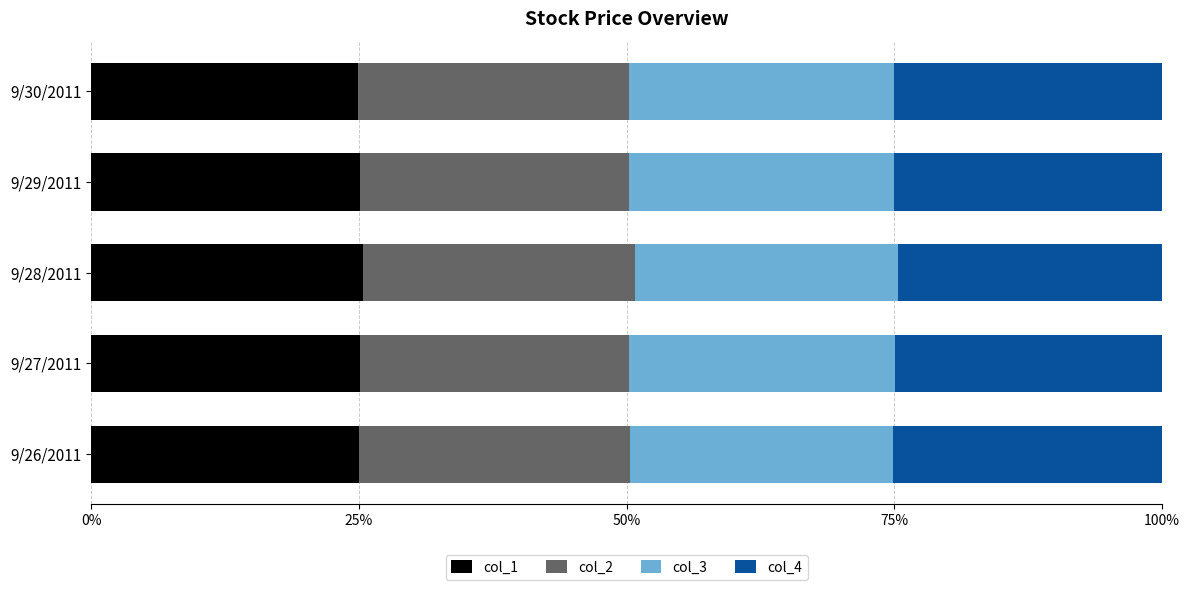

What is the total value across all series at 9/29/2011?

100.0